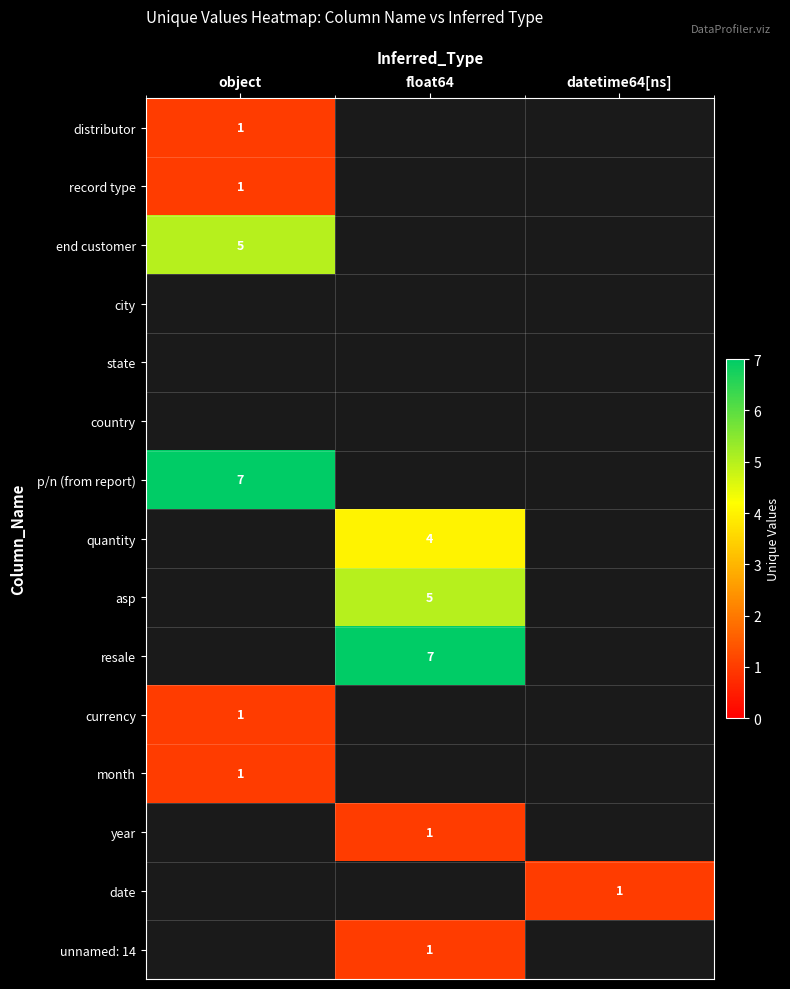

Is it true that month equals 1 at object?

True